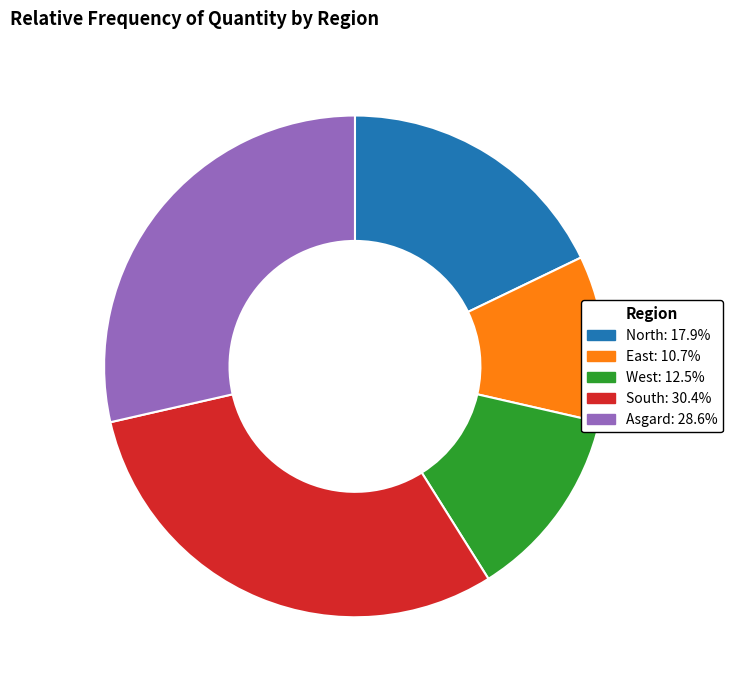

Is there a majority slice in this chart?

No